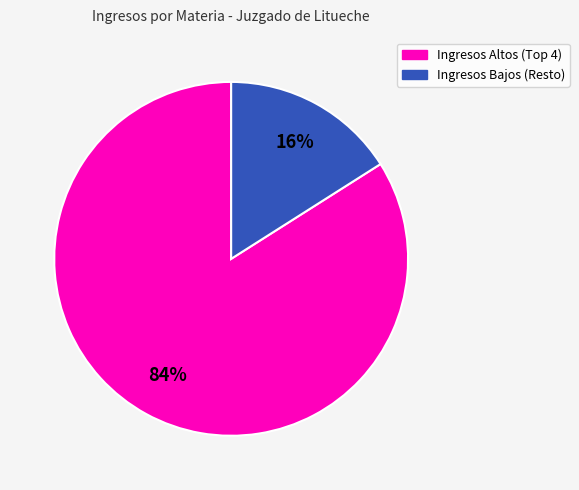

To the nearest percent, what is the average slice percentage?

50%